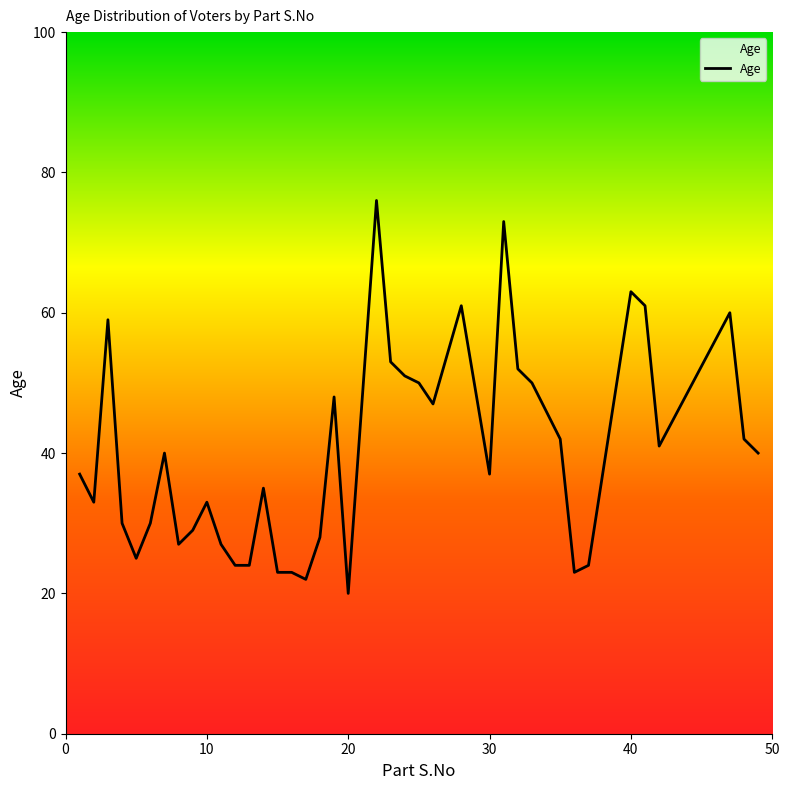

What is the maximum value shown in the chart?

76